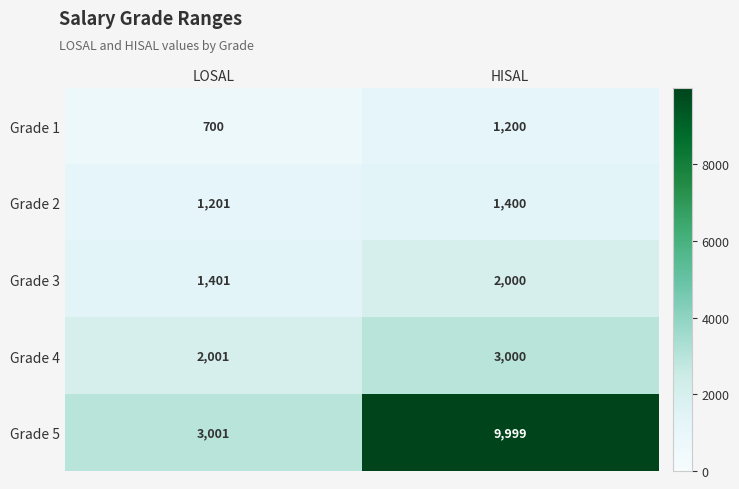

What is the sum of all Grade 5 values?

13000